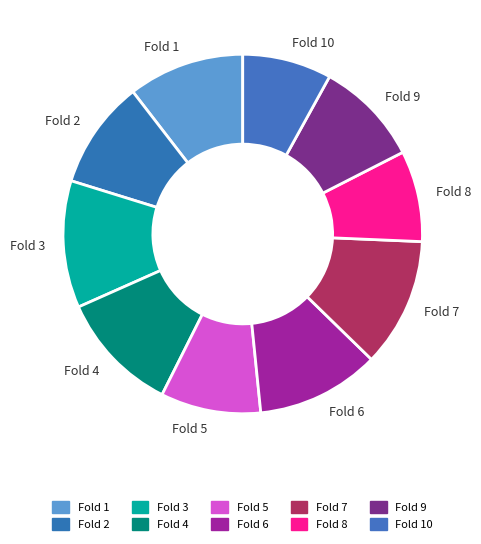

True or false: Fold 1 accounts for 21% of the total.

False